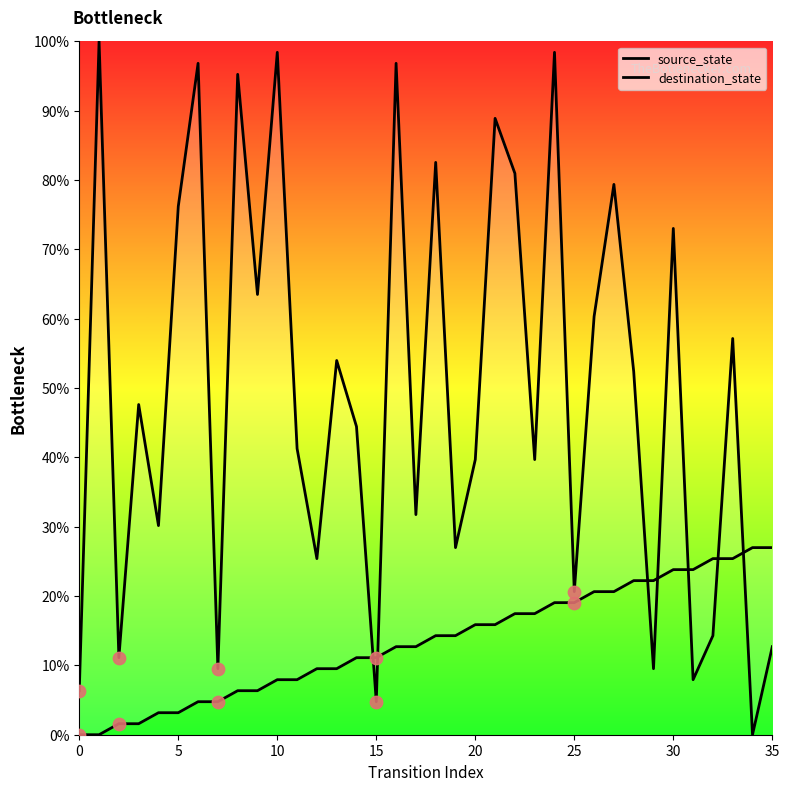

Which series reaches the minimum Y coordinate?

source_state